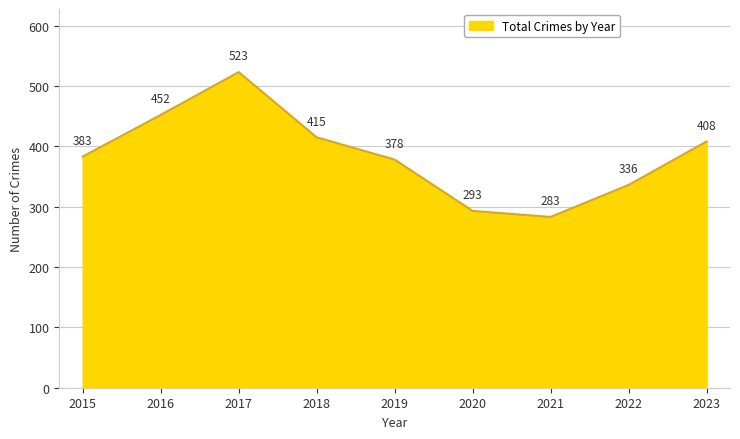

Which label corresponds to the smallest value in the chart?

2021